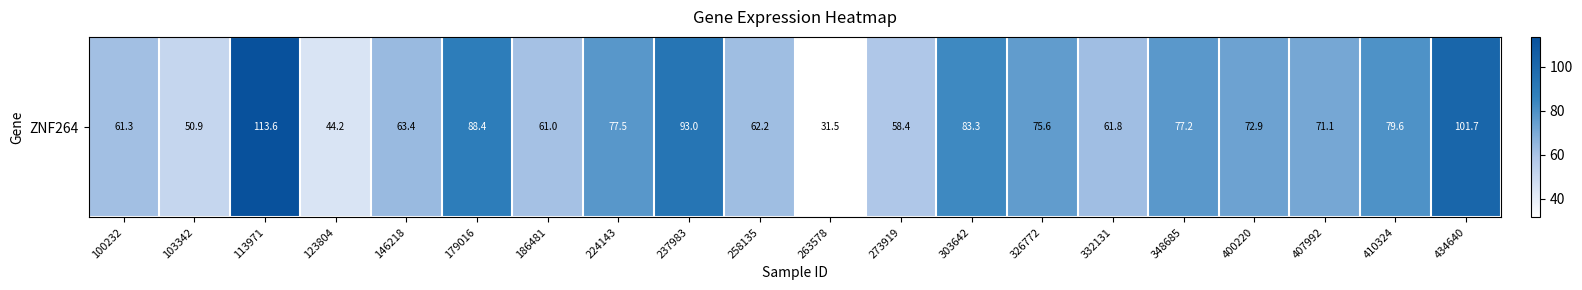

Which category has the highest value across all series?

113971